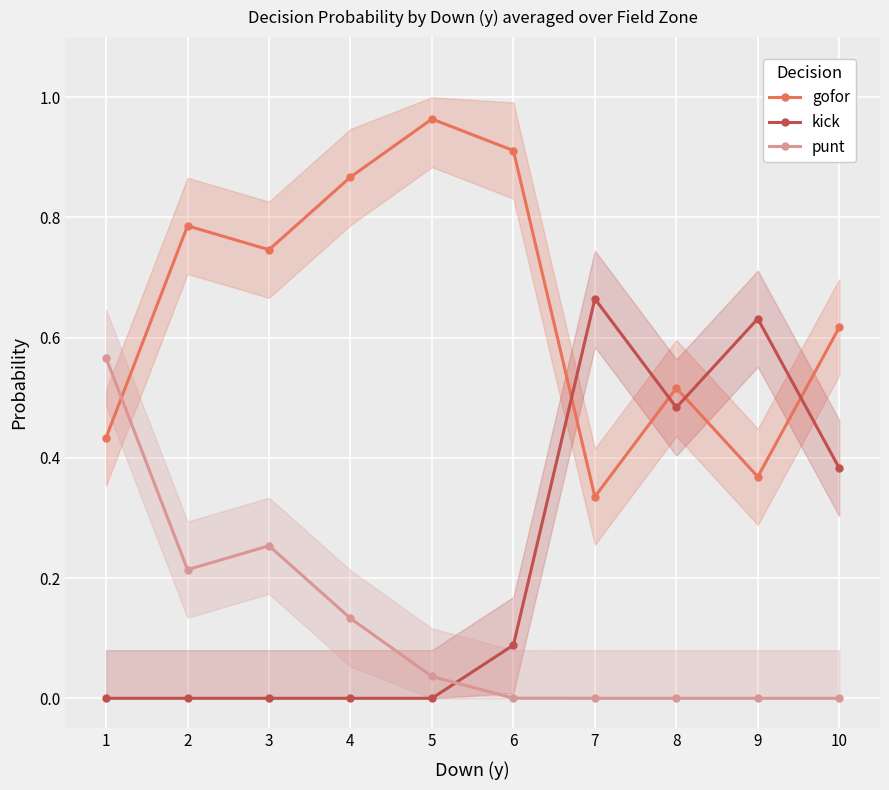

At which category does the chart reach its peak across all series?

5